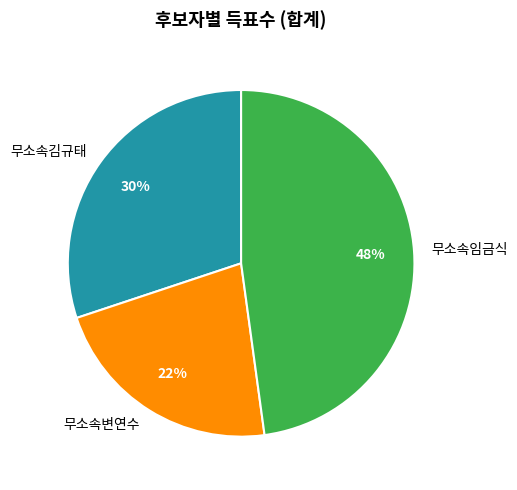

To the nearest percent, what is the average slice percentage?

33%